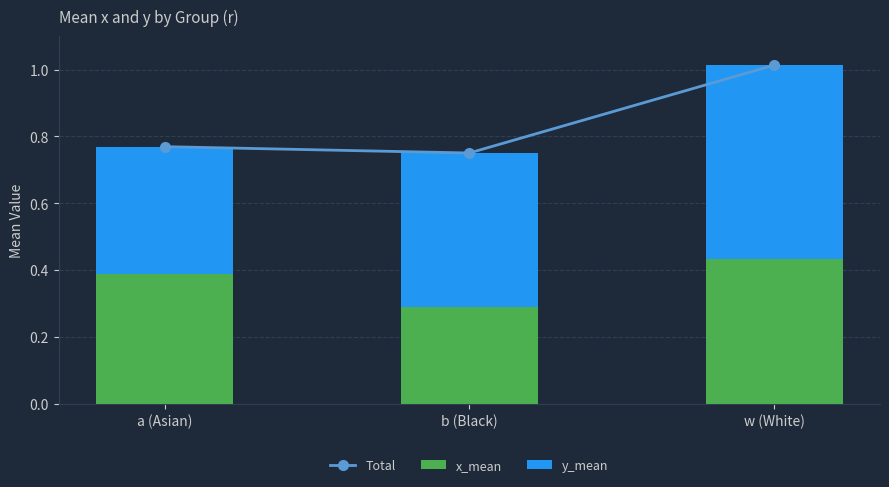

Reading left to right, extract all data points from this chart.

Total: a (Asian)=0.8	b (Black)=0.8	w (White)=1.0
x_mean: a (Asian)=0.4	b (Black)=0.3	w (White)=0.4
y_mean: a (Asian)=0.4	b (Black)=0.5	w (White)=0.6